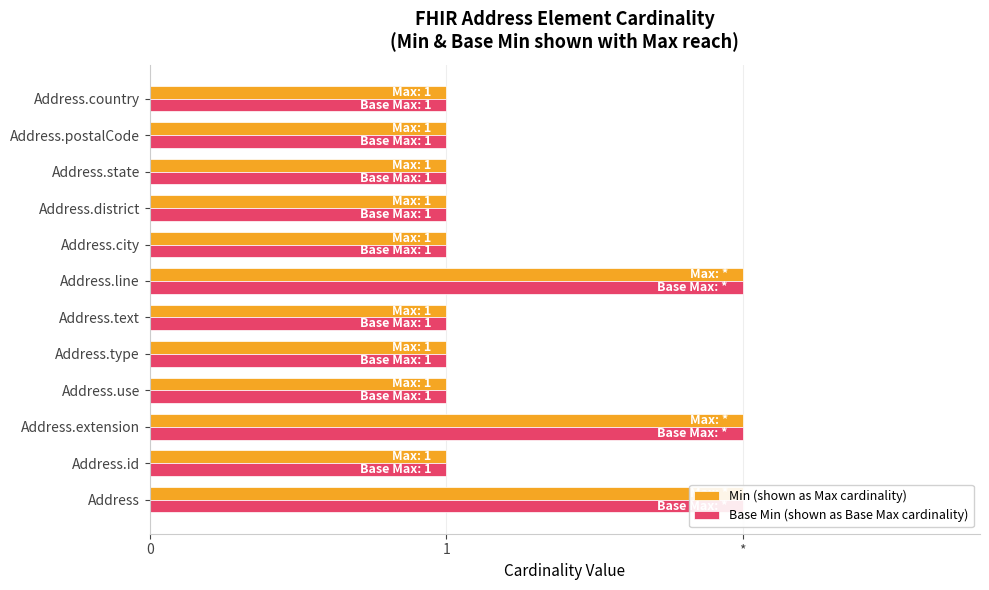

The value of Base Min (shown as Base Max cardinality) at Address.extension is 2. True or false?

True